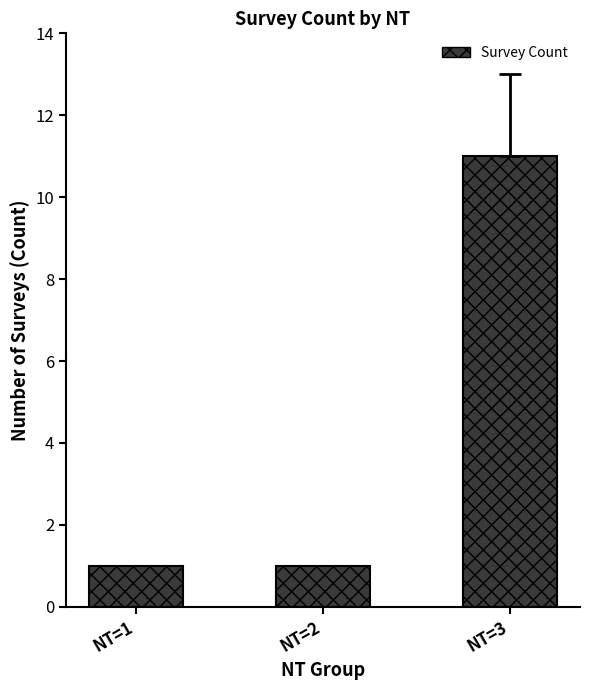

The chart shows a value of 1 at NT=2. True or false?

True